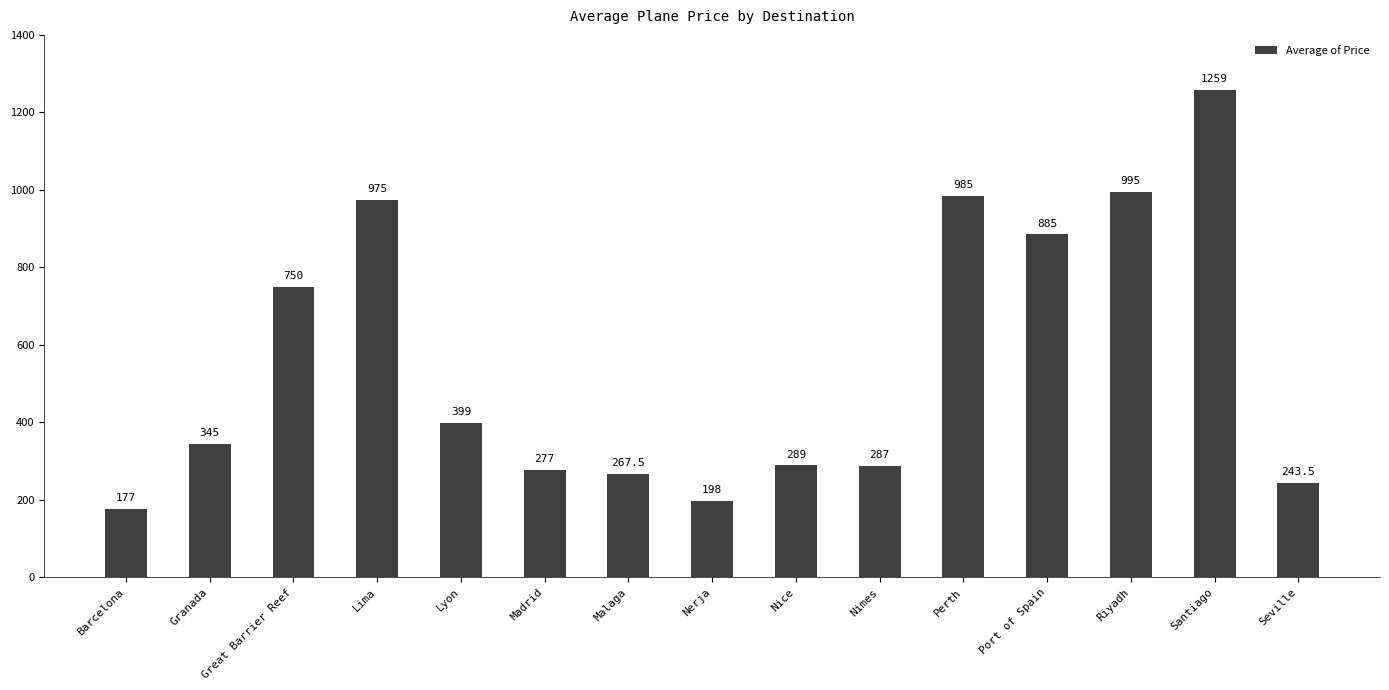

What is the sum of all values?

8332.0